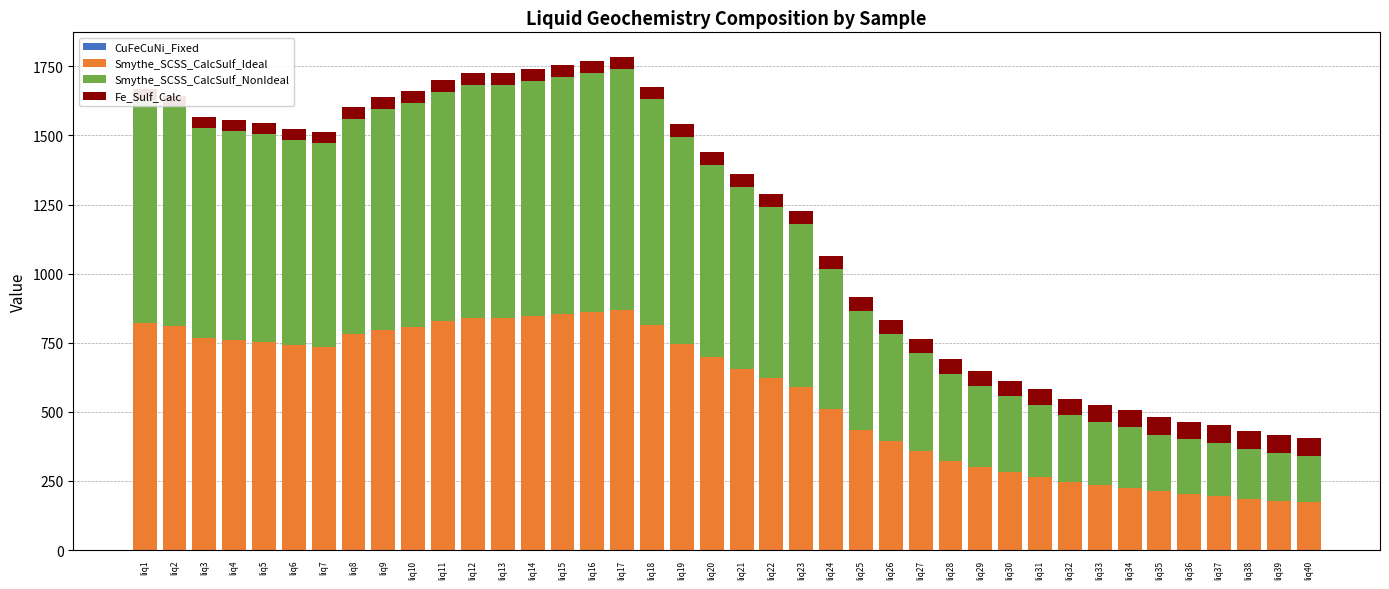

Is it true that Smythe_SCSS_CalcSulf_Ideal equals 509.7 at liq24?

True